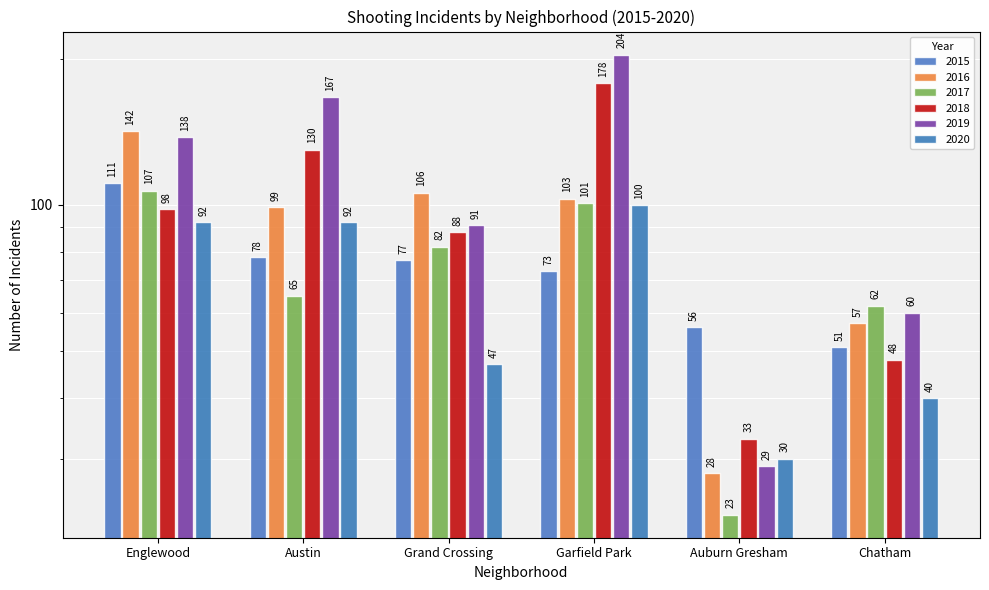

What is the label of the 3rd bar from the right?

Garfield Park